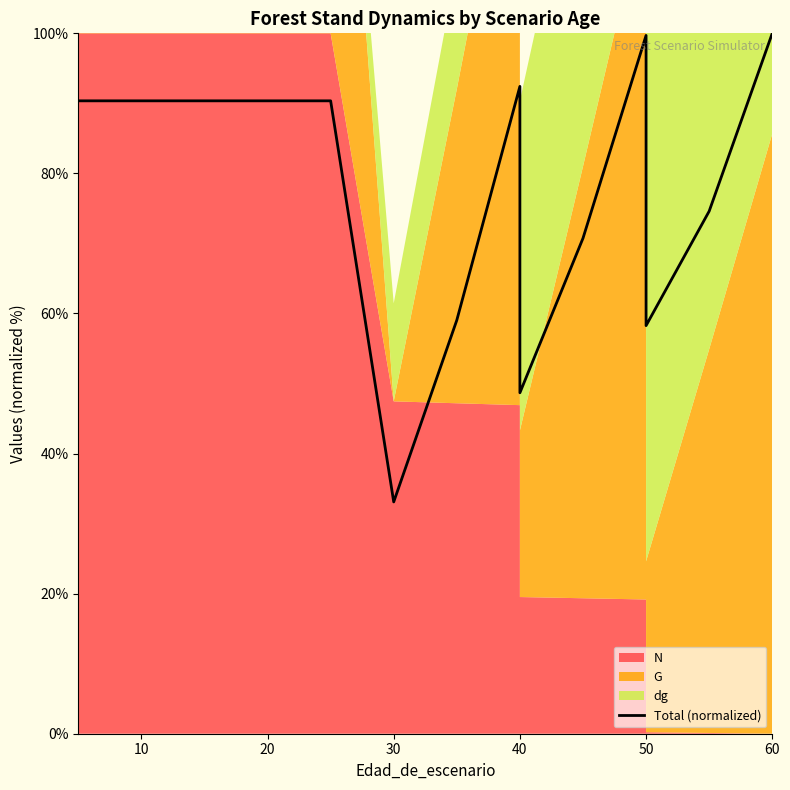

Is it true that the value at 8 is 13.5?

False